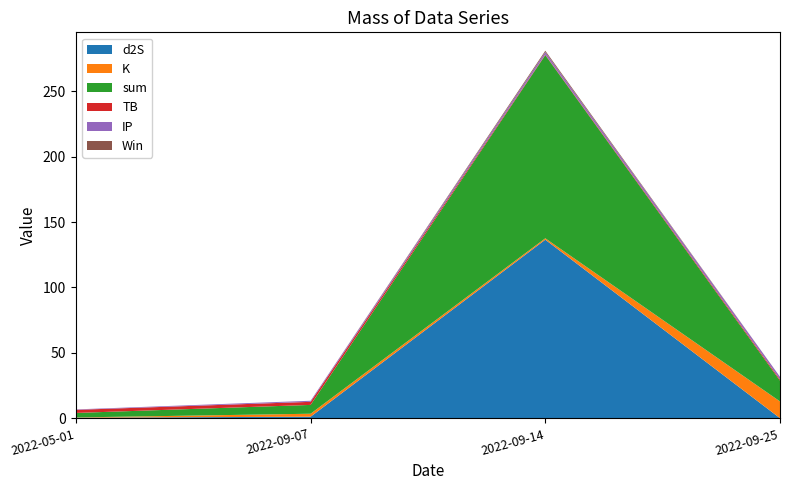

Reading left to right, extract all data points from this chart.

d2S: 2022-05-01=0.5	2022-09-07=1.3	2022-09-14=136.5	2022-09-25=0.2
K: 2022-05-01=0.2	2022-09-07=2.3	2022-09-14=1.1	2022-09-25=12.8
sum: 2022-05-01=3.4	2022-09-07=6.7	2022-09-14=139.9	2022-09-25=15.9
TB: 2022-05-01=2.3	2022-09-07=2.3	2022-09-14=0.4	2022-09-25=1.0
IP: 2022-05-01=0.3	2022-09-07=0.8	2022-09-14=1.9	2022-09-25=1.9
Win: 2022-05-01=0.0	2022-09-07=0.0	2022-09-14=1.0	2022-09-25=0.0